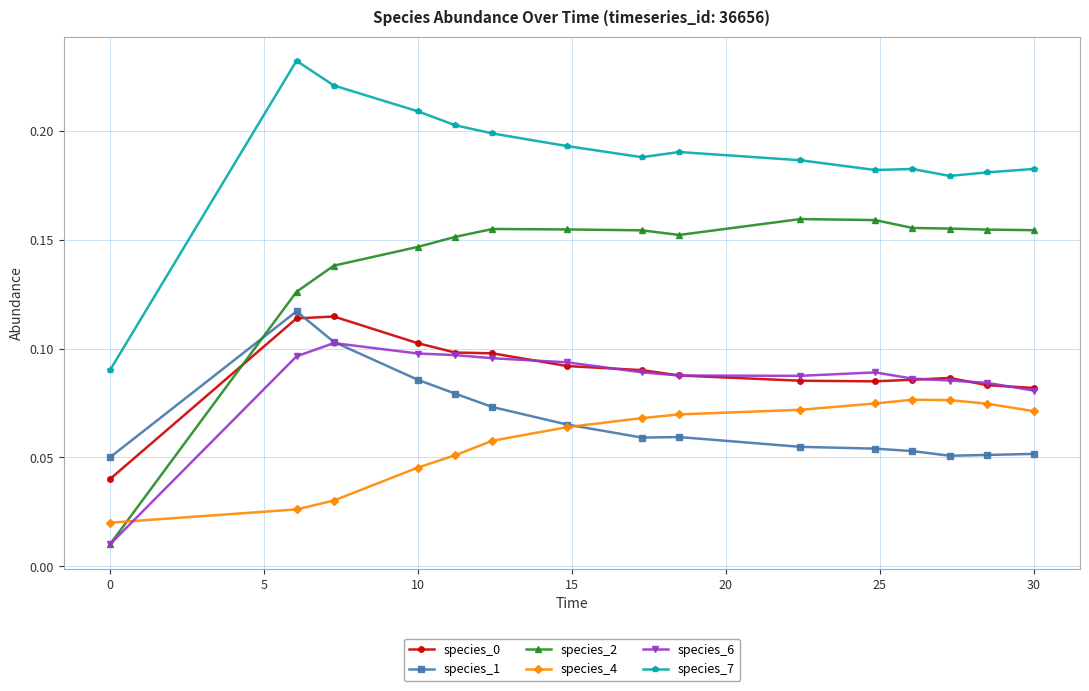

At how many categories does at least one series exceed 0?

15